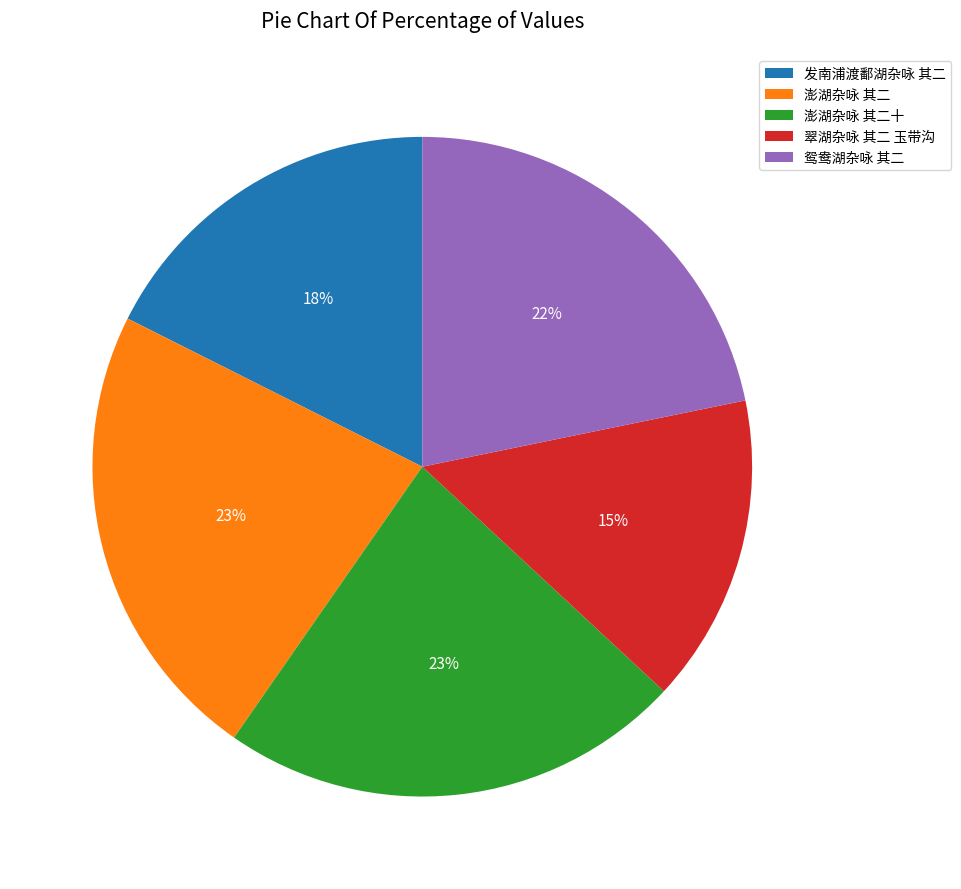

How many segments does this pie chart have?

5